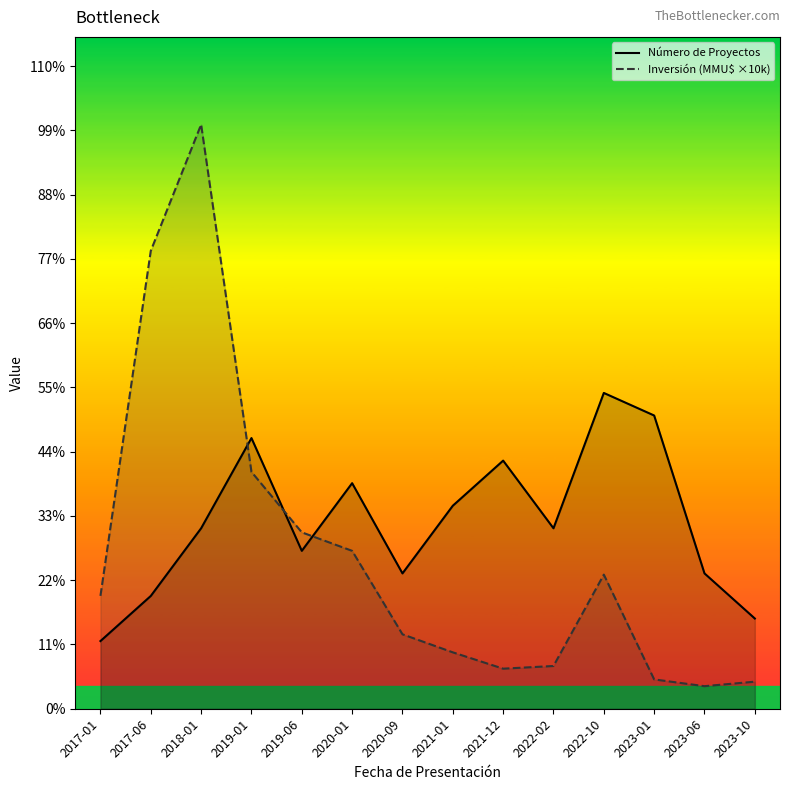

True or false: Inversión (MMU$ ×10k) and Número de Proyectos intersect in this chart.

True